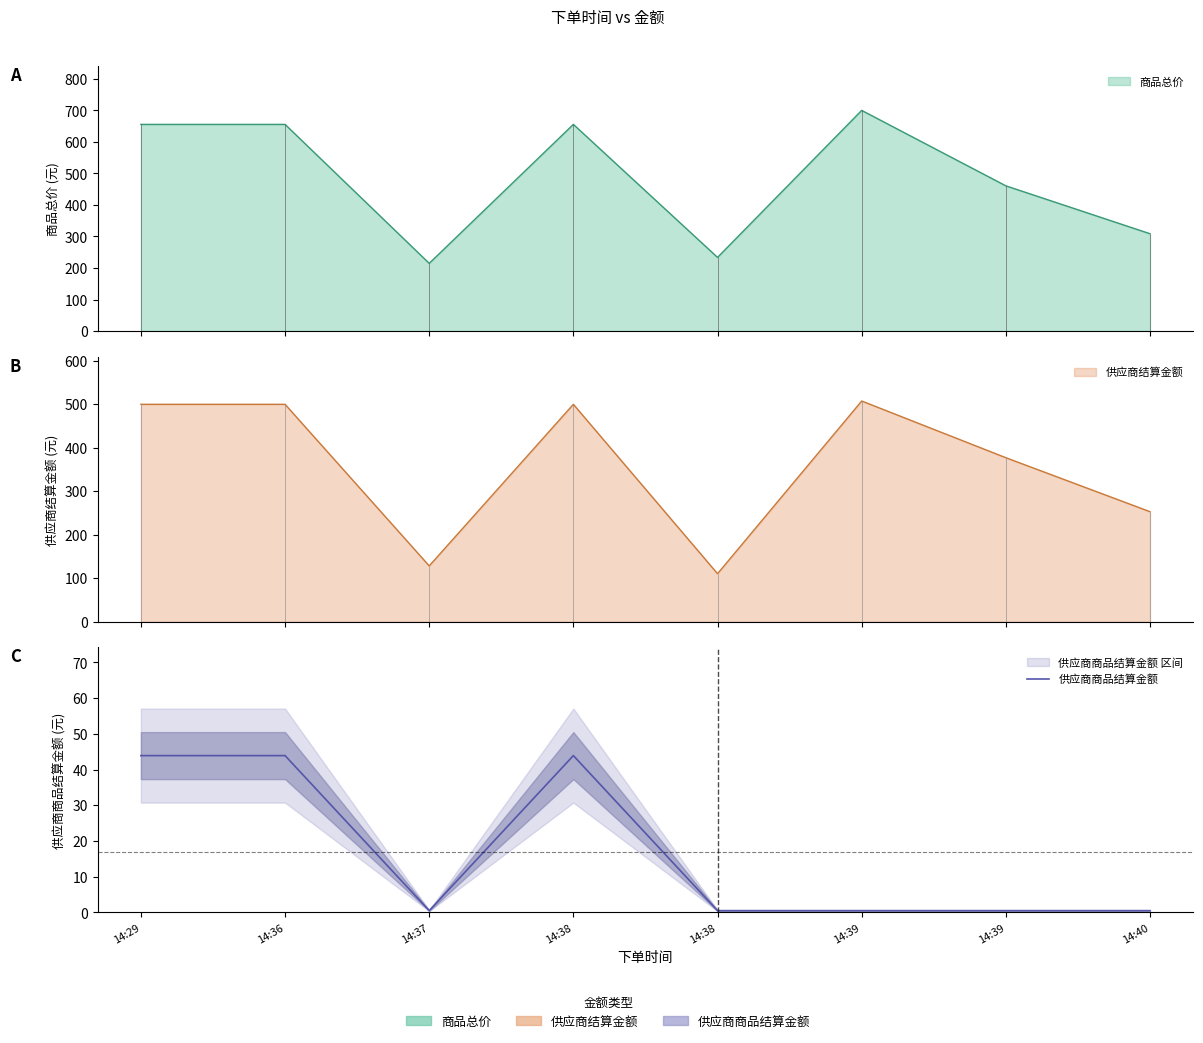

Where is the data nearest to the value 22?

14:37